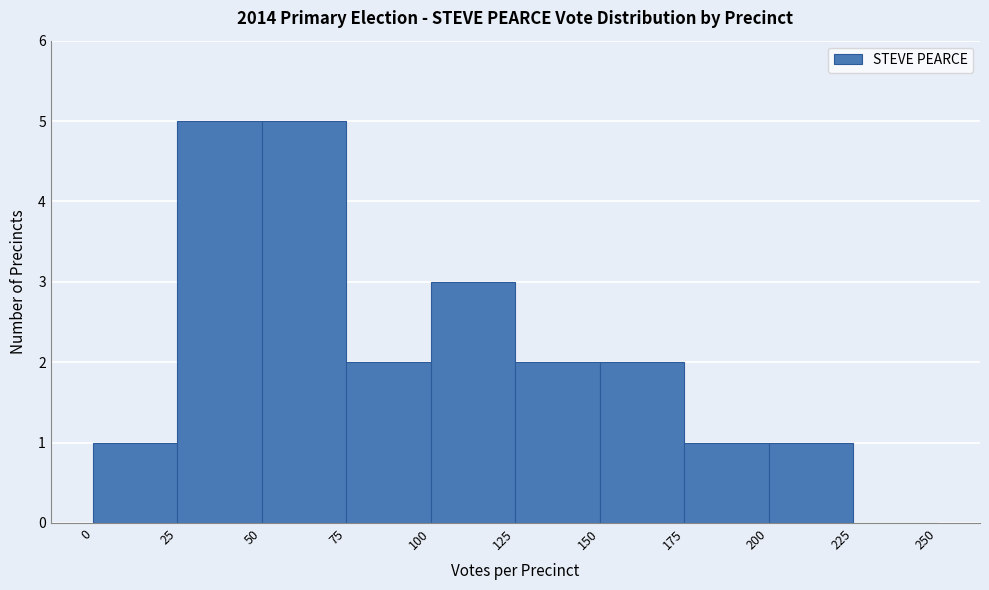

What is the height of the bar covering 200 to 225 on the x-axis? The values are not printed on the chart, so give them approximately, as read against the axis.

1